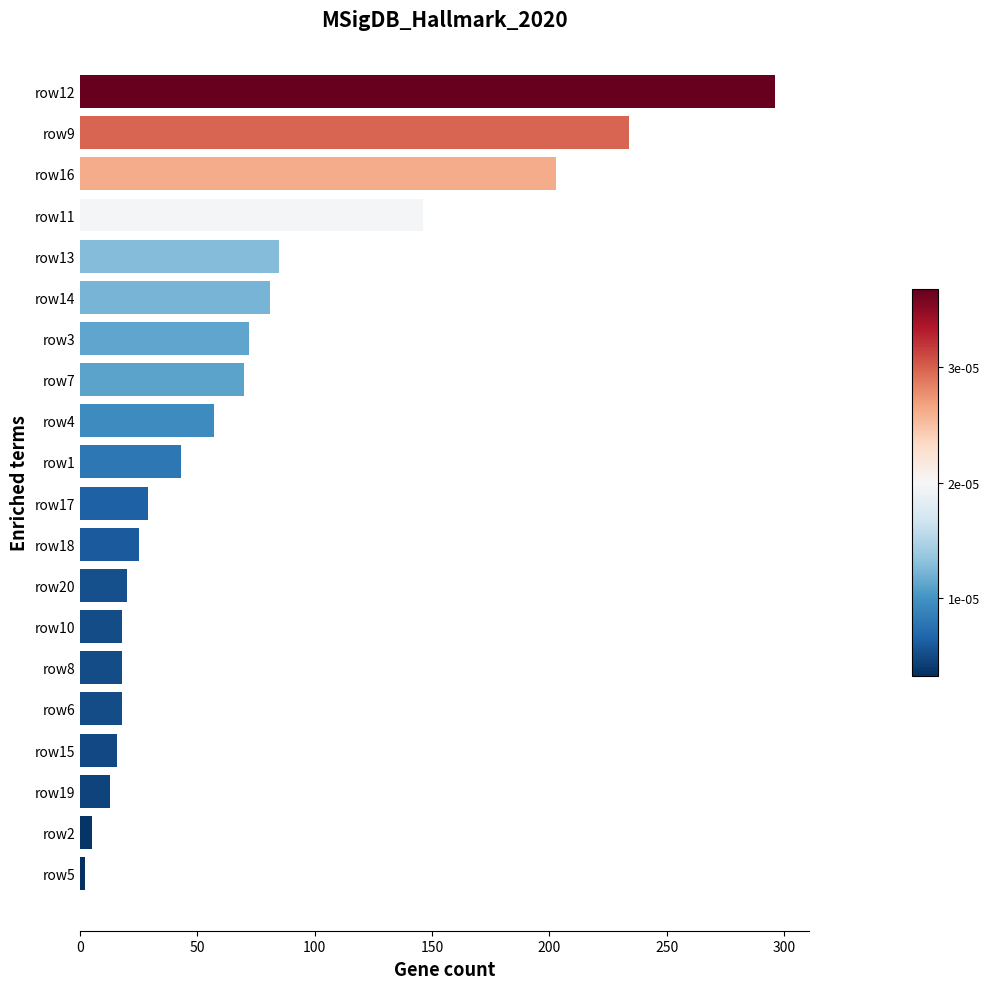

What is the average value?

73